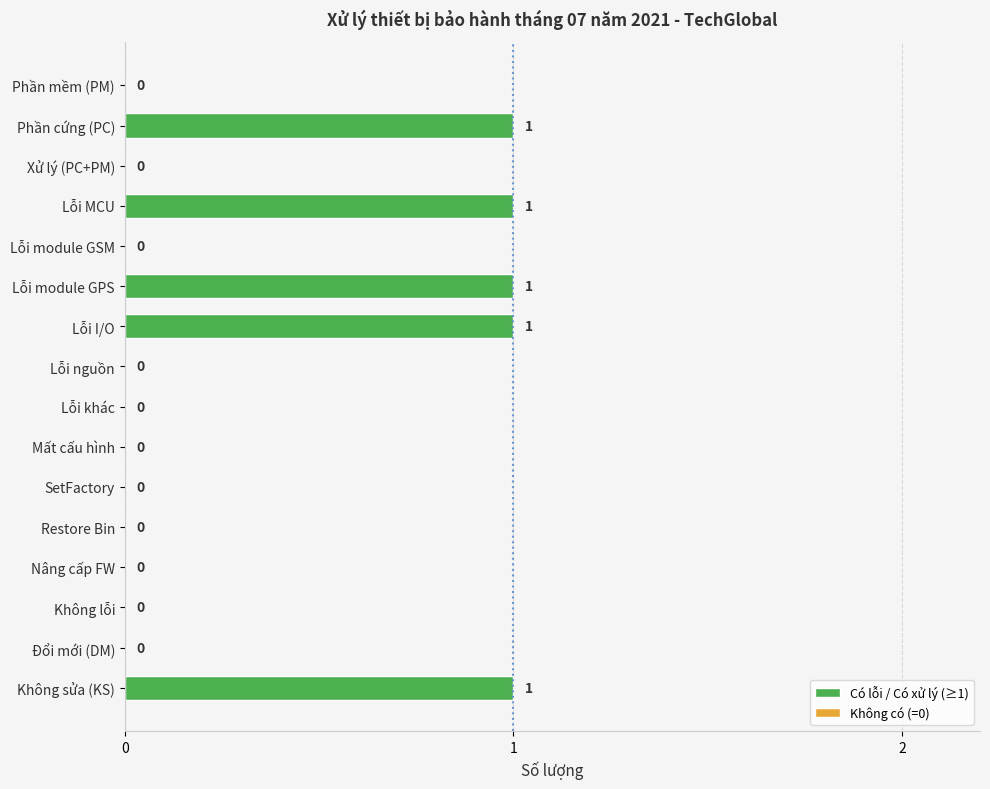

True or false: the data shows 0 at Lỗi module GSM.

True